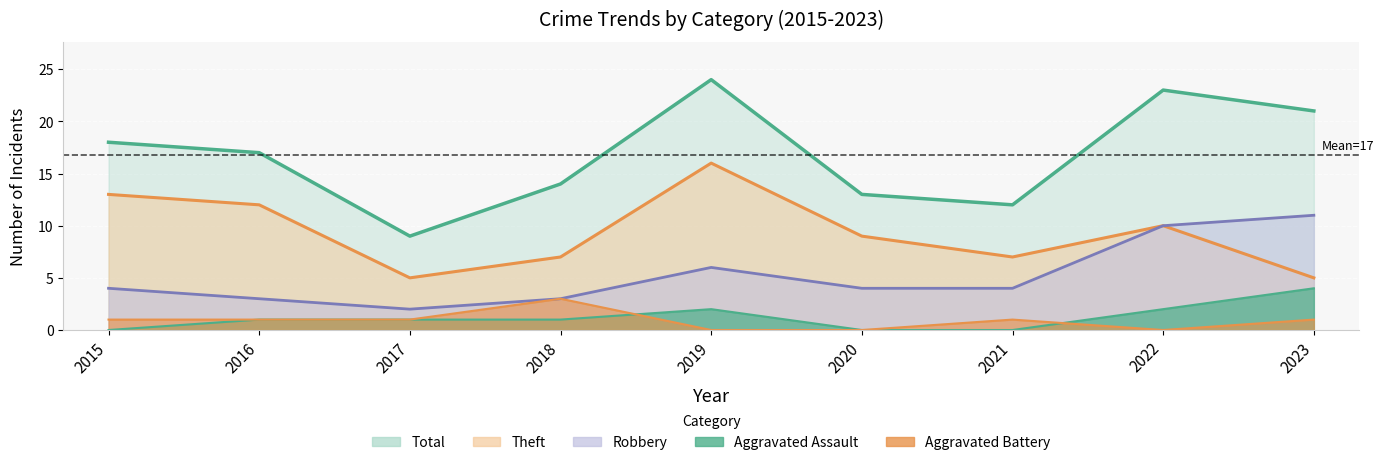

At which label is Aggravated Assault closest to 2?

2019